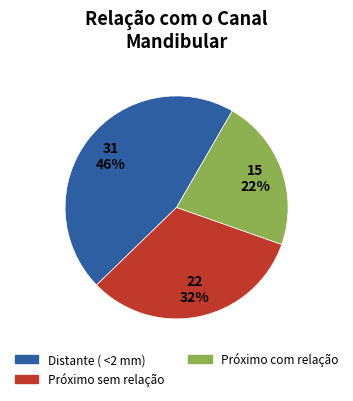

Does any single category account for the majority?

No